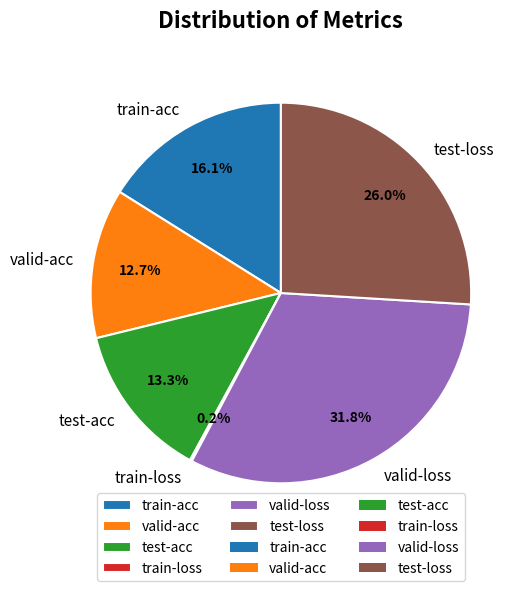

Is there any slice that represents more than half of the pie?

No